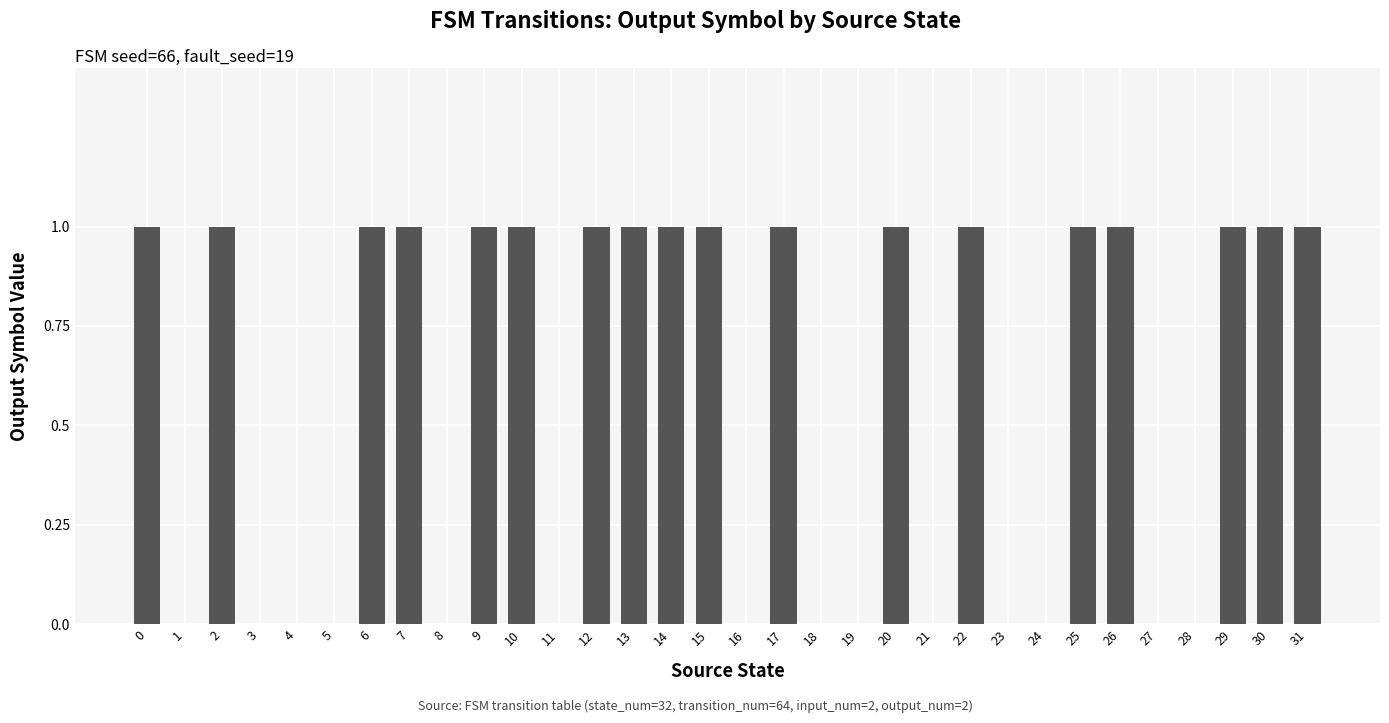

The value at 23 is 0. True or false?

True